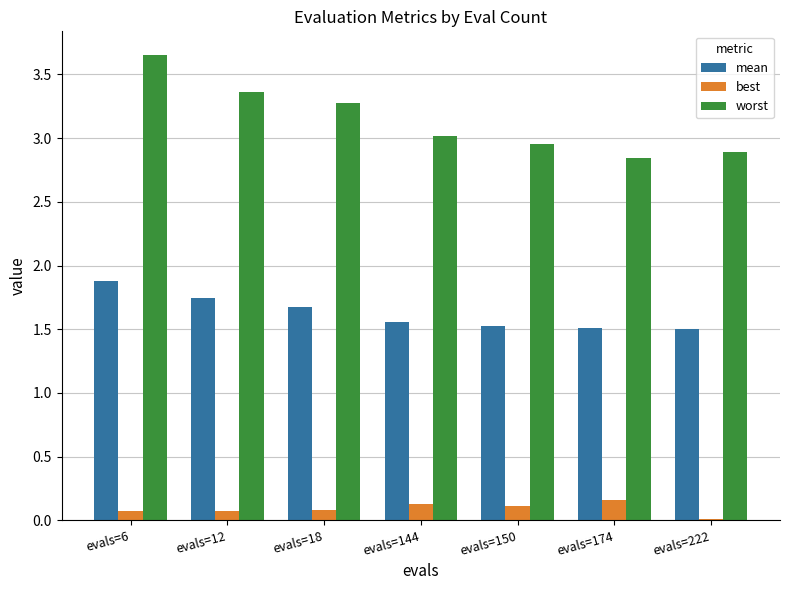

How many data points in worst are above 3?

4